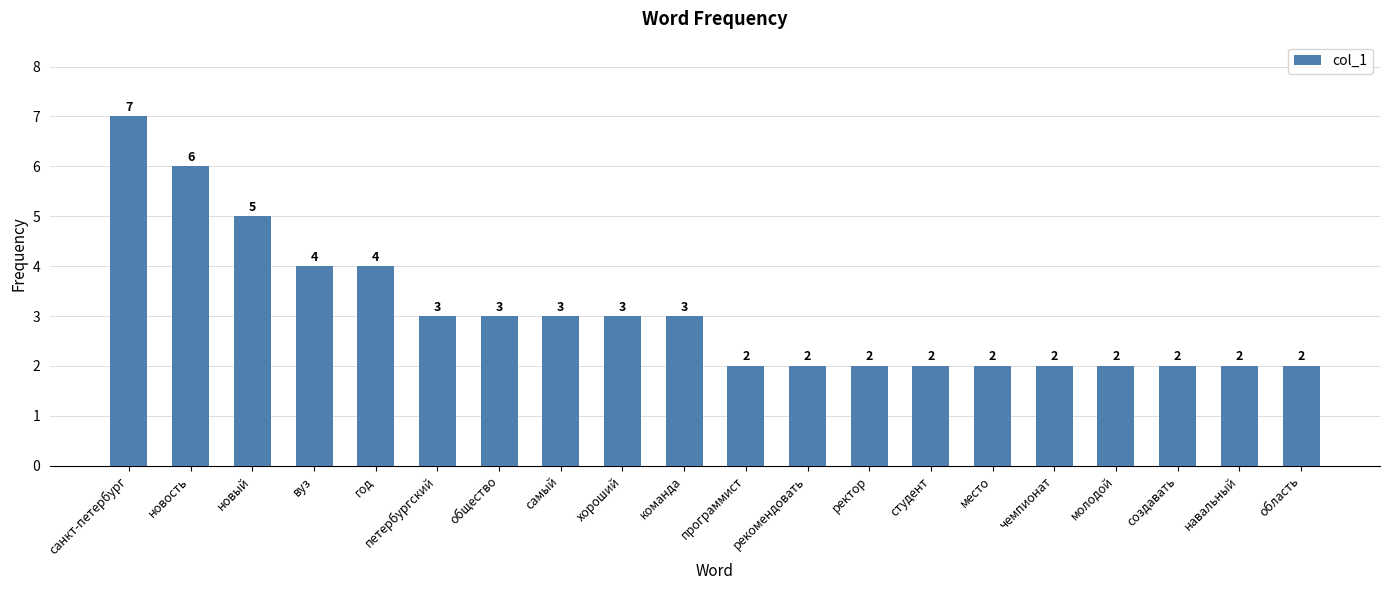

Approximately how many times larger is the value at новость compared to область?

3.0